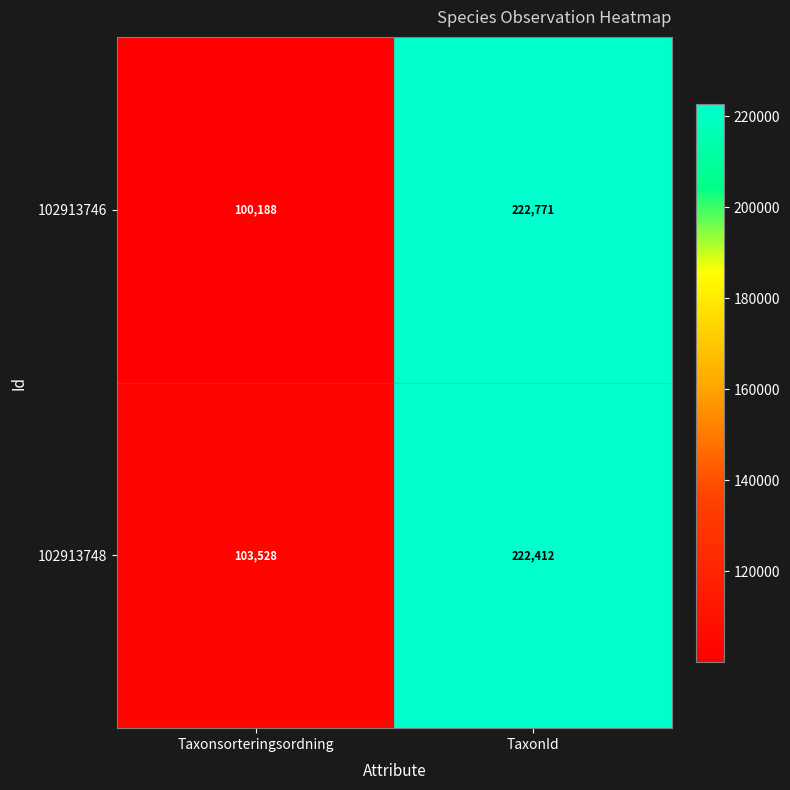

The value of 102913748 at TaxonId is 222412. True or false?

True